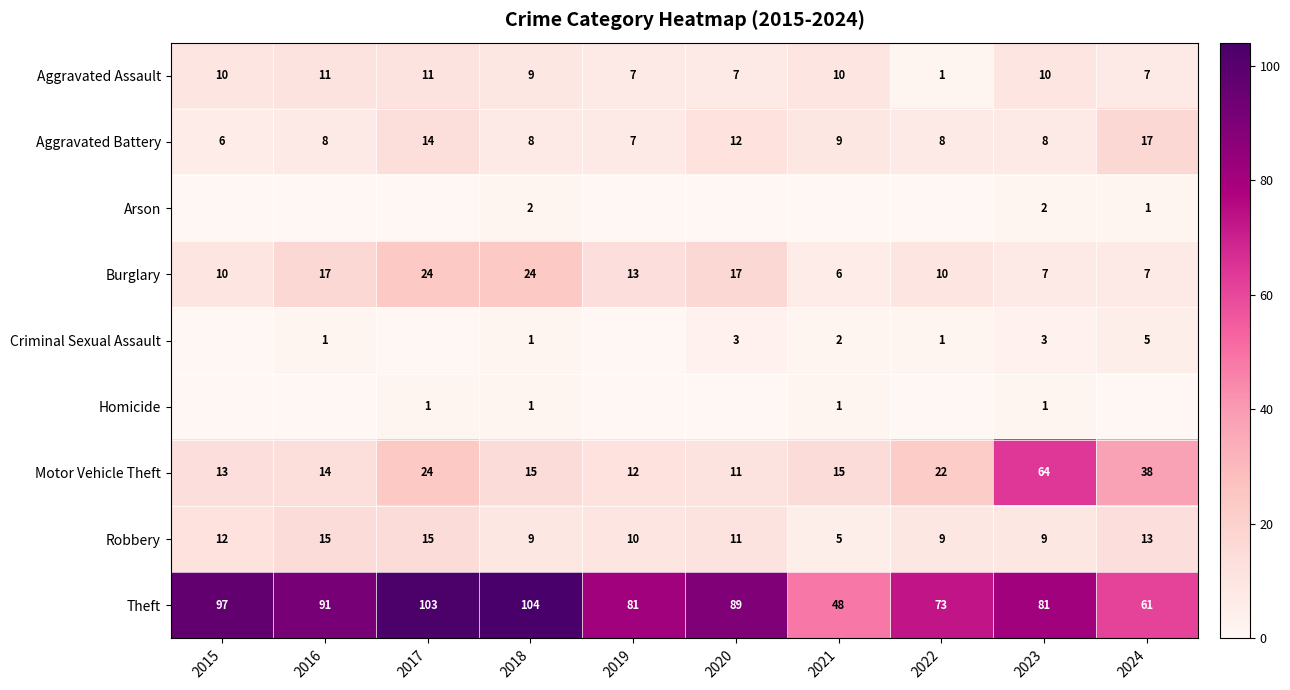

Where does the Theft series first go above 89?

2015